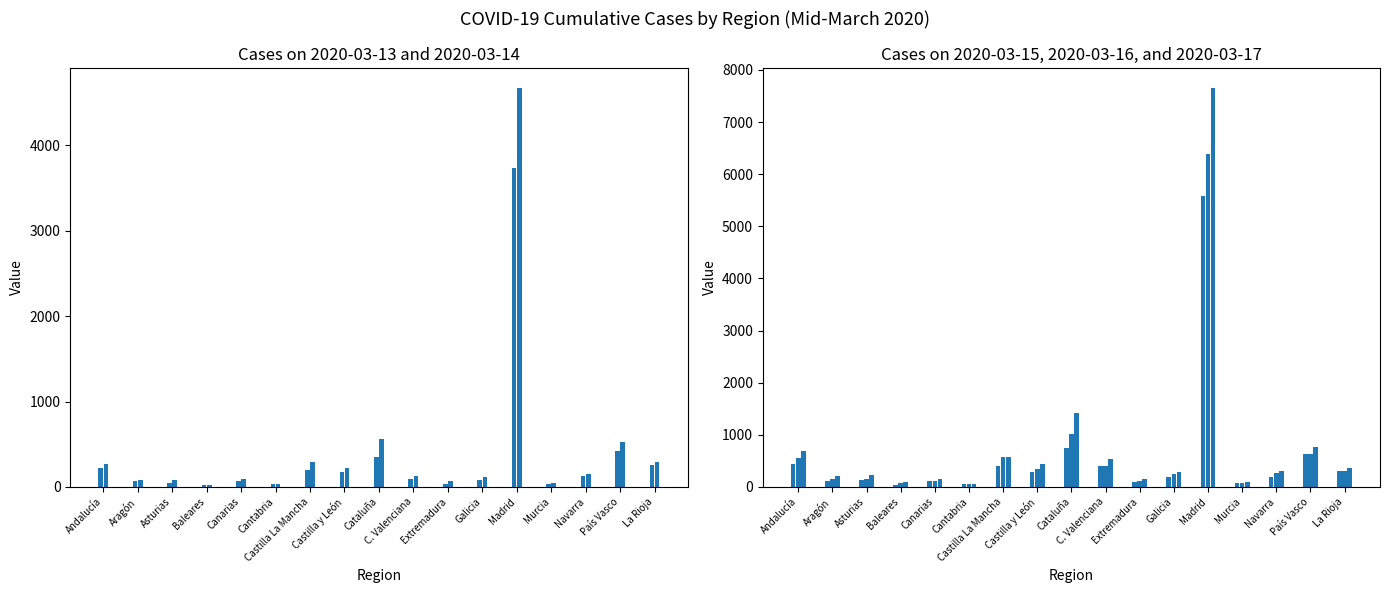

What is the label of the 3rd bar from the left?

Asturias